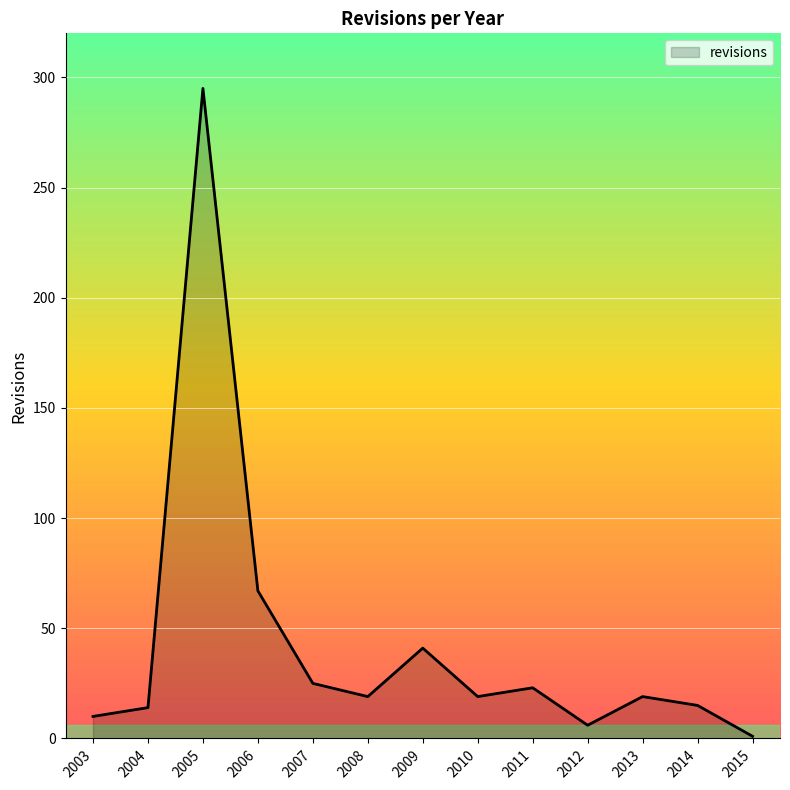

What is the change in value from 2005 to 2010?

-276